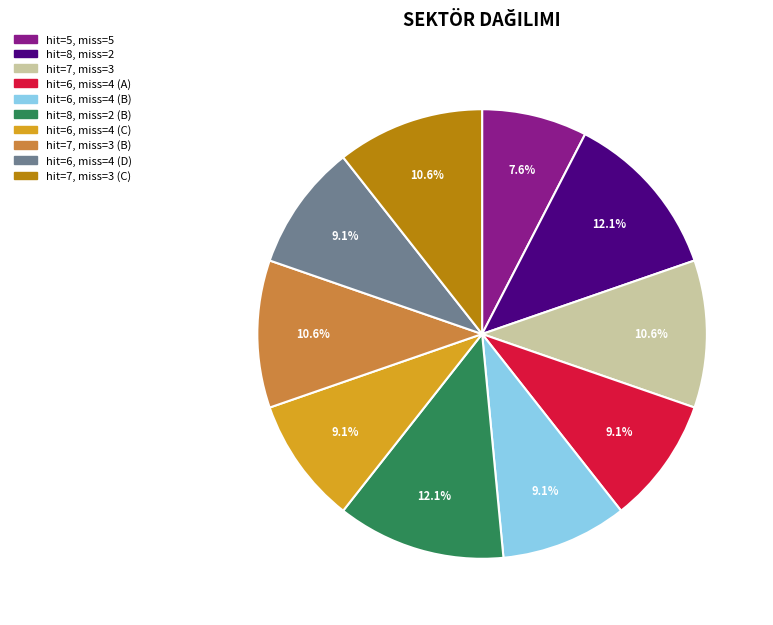

How many slices are in this pie chart?

10